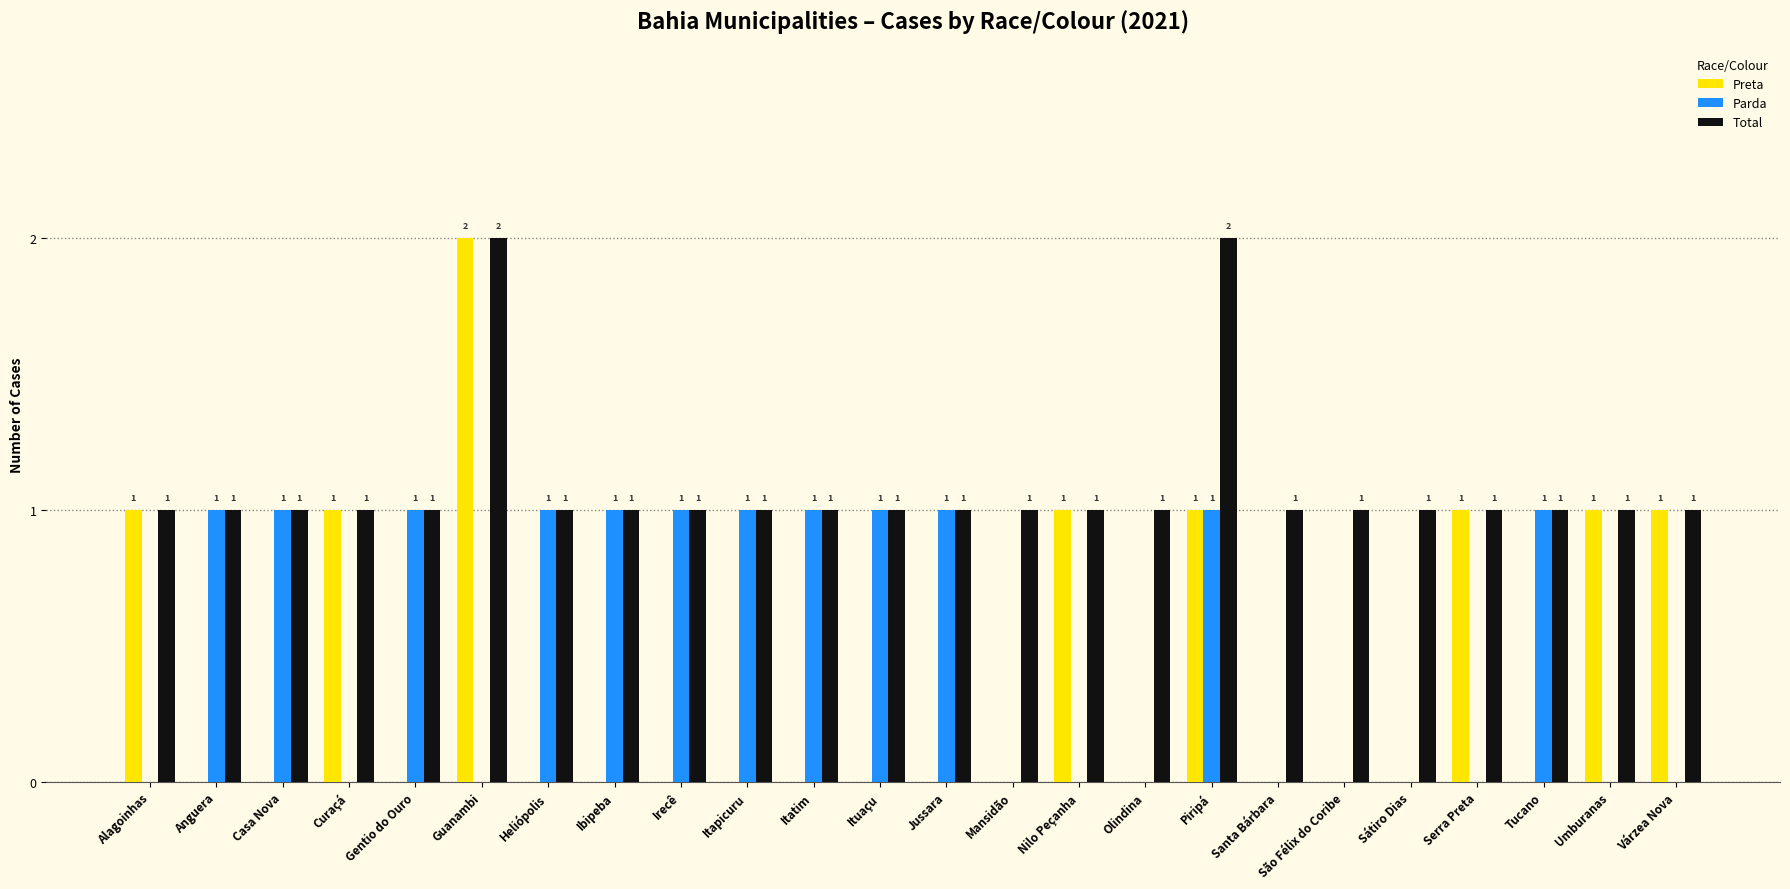

Which series has the largest total across all categories?

Total